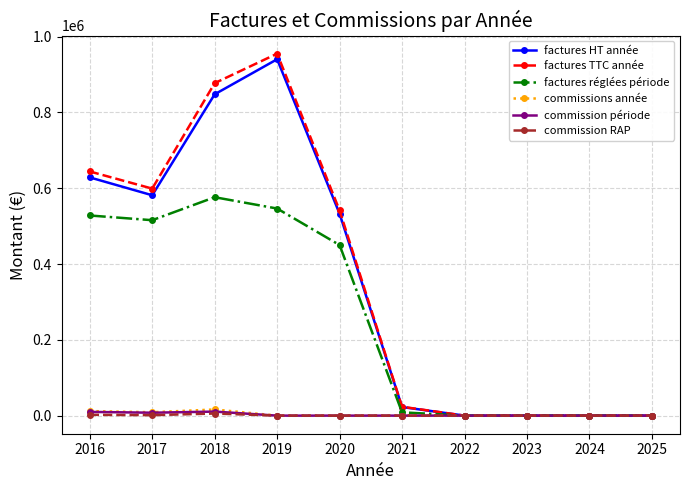

Between 2017 and 2023, which series saw the biggest shift?

factures TTC année